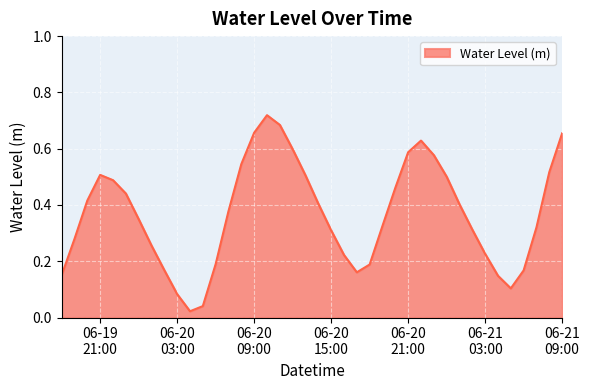

Does the chart display data point markers on the line(s)?

No